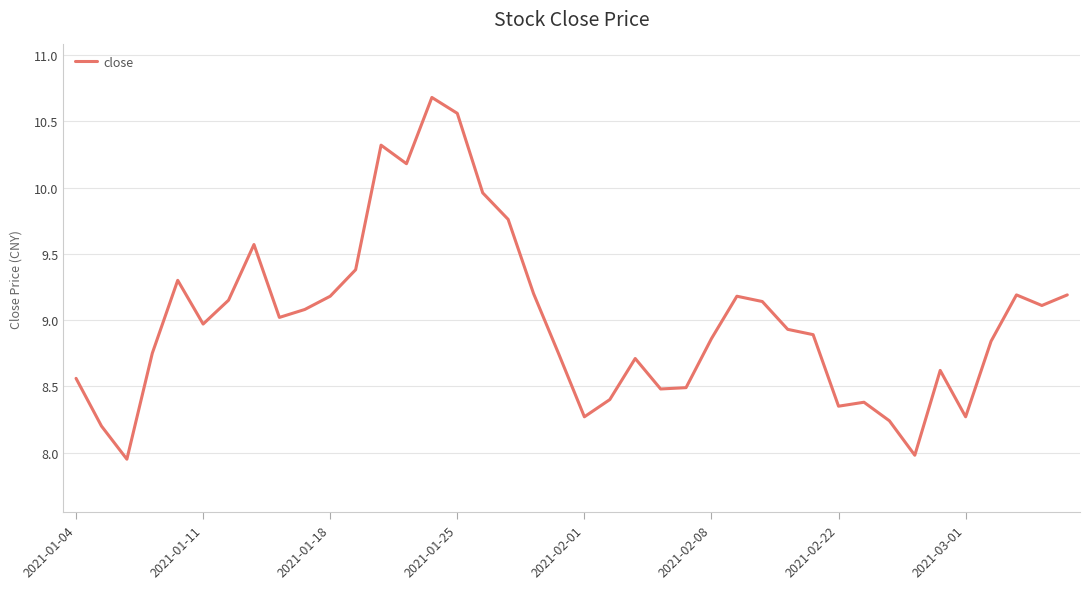

What is the average value?

9.0